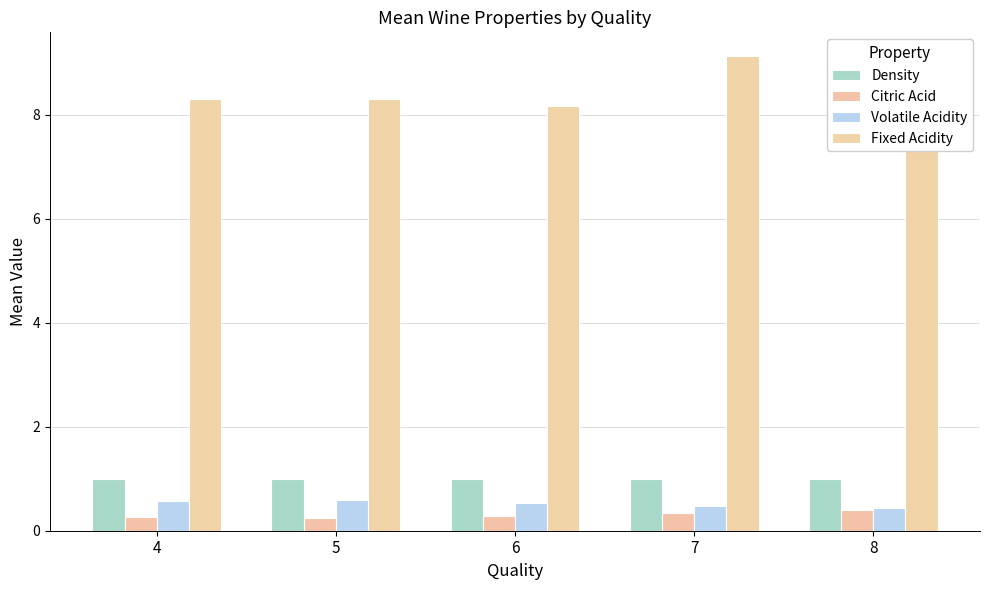

Which category has the highest value across all series?

7